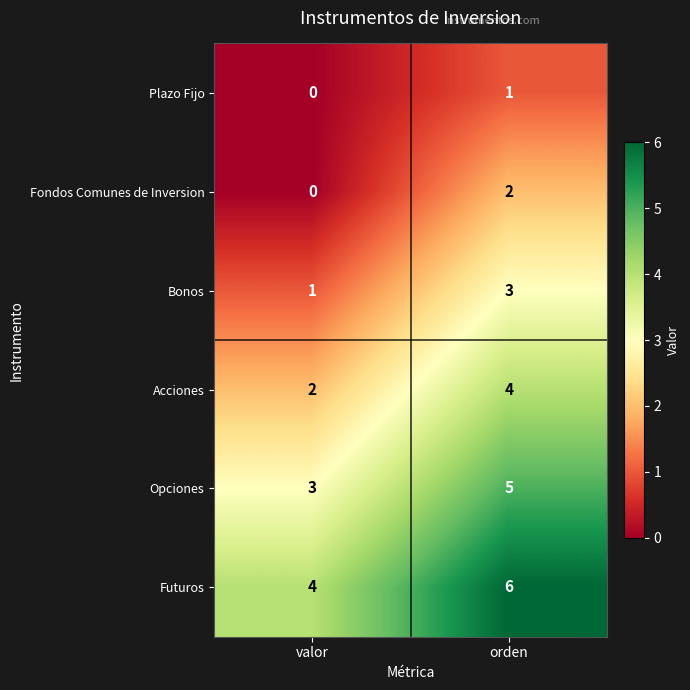

Which series has the largest total across all categories?

Futuros